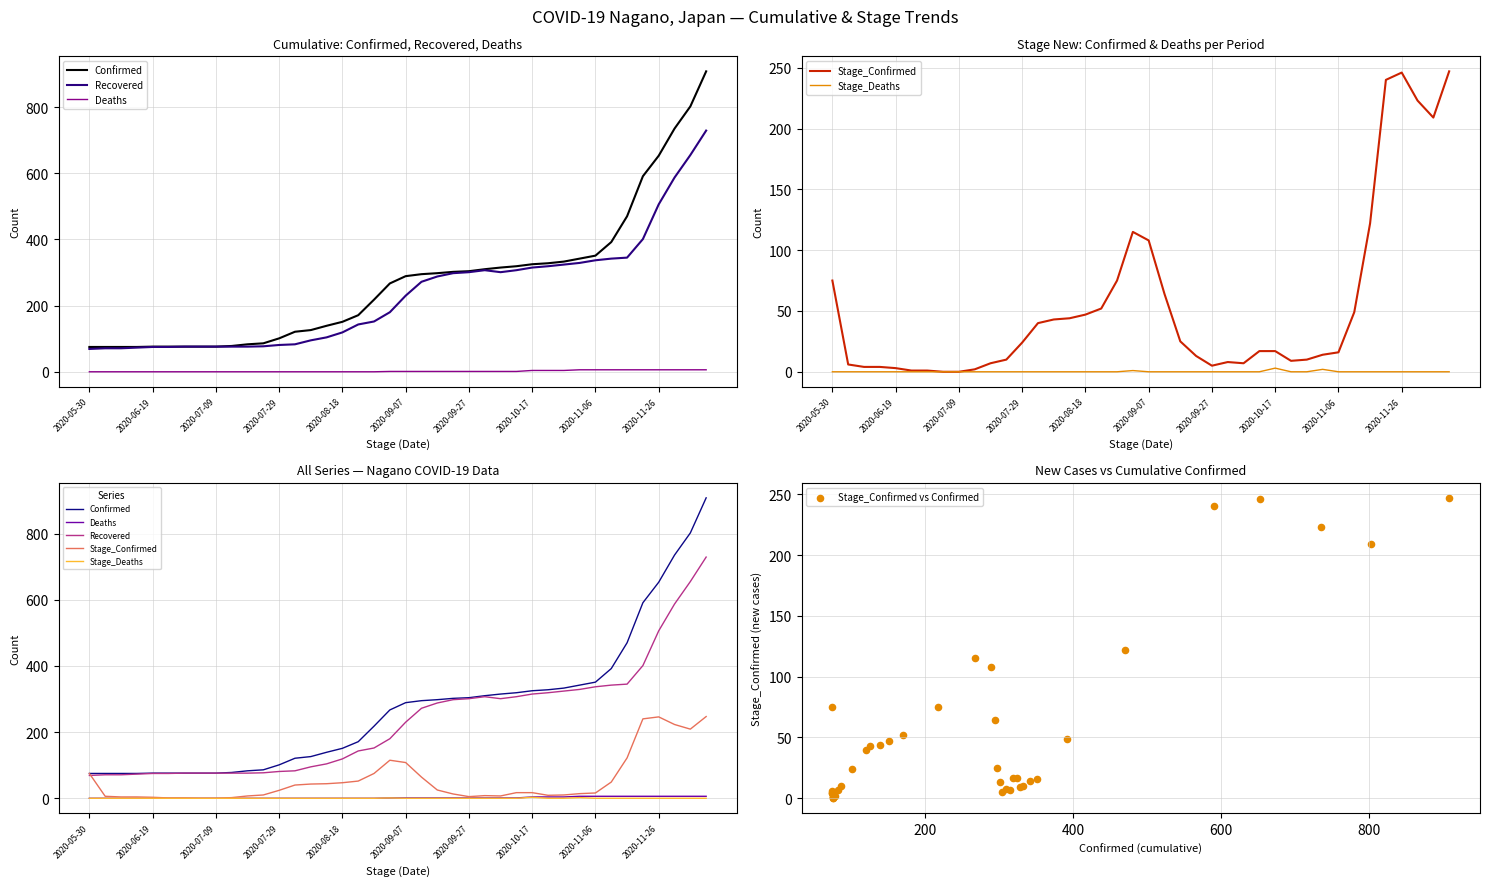

Which series has the largest Y range (max minus min)?

Confirmed